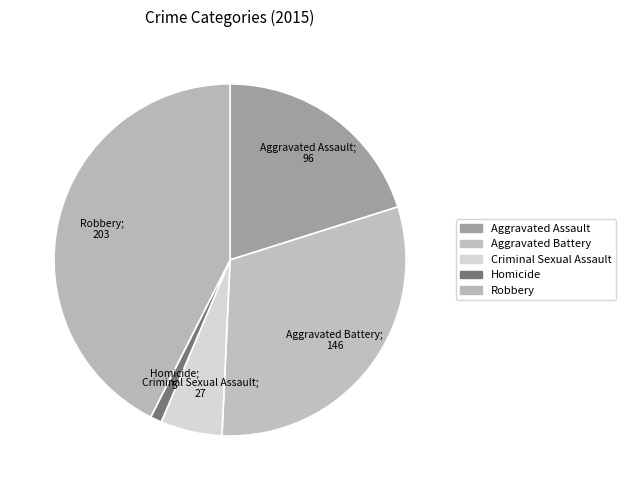

Does any single category account for the majority?

No